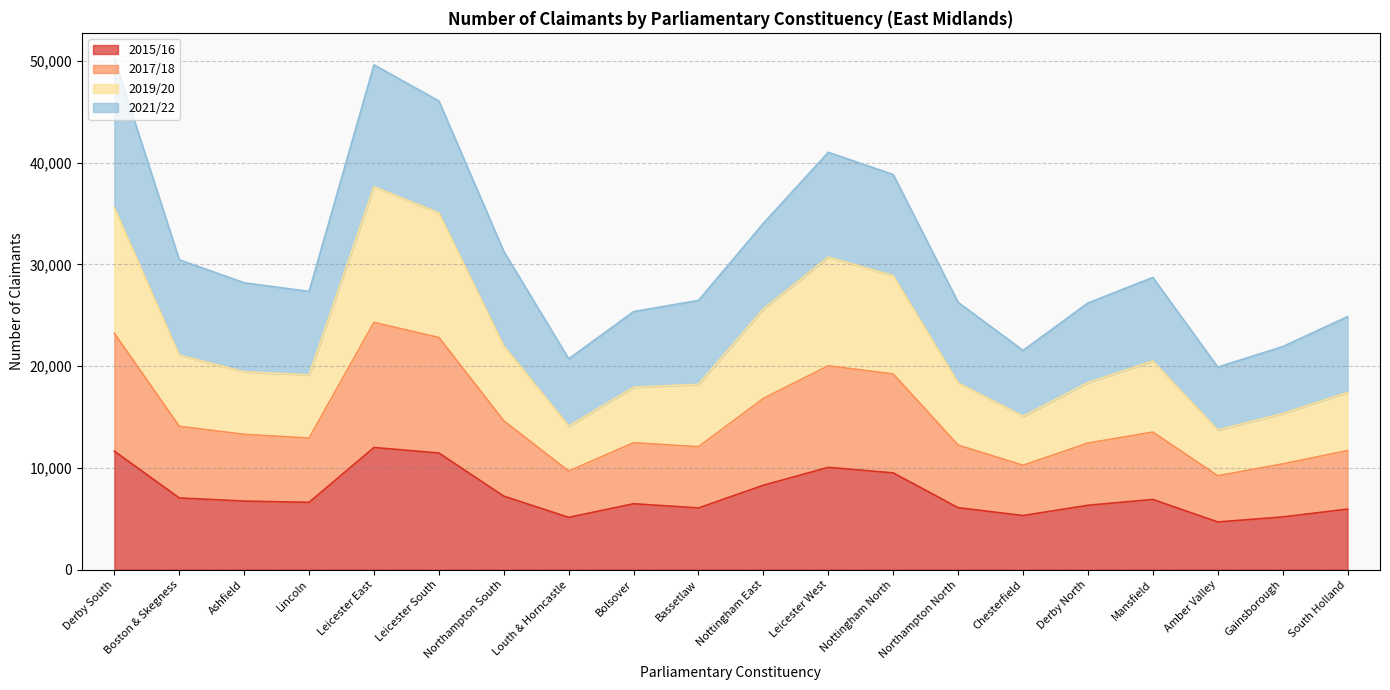

Which label corresponds to the smallest value in the chart?

Amber Valley